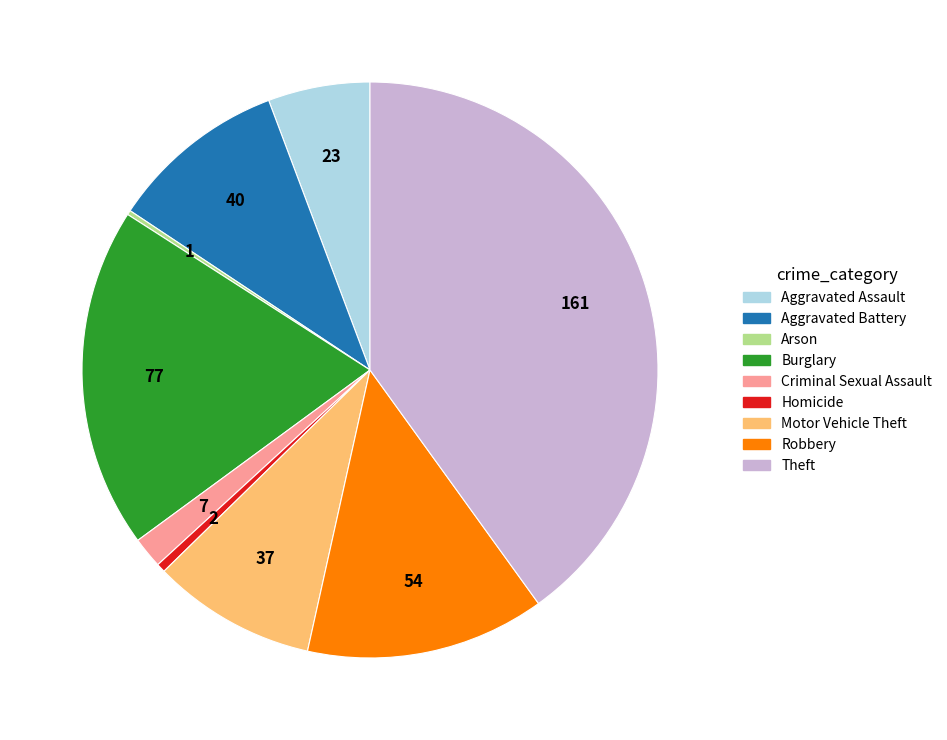

What is the largest slice in the pie chart?

Theft